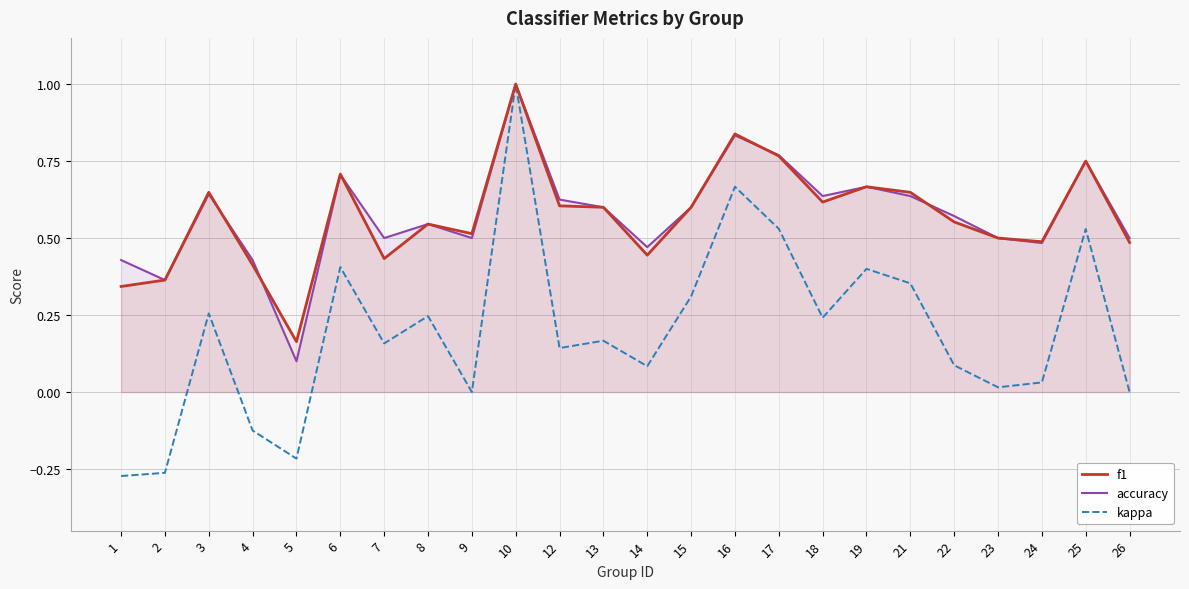

True or false: kappa has a value of 0.2 at 8.

True